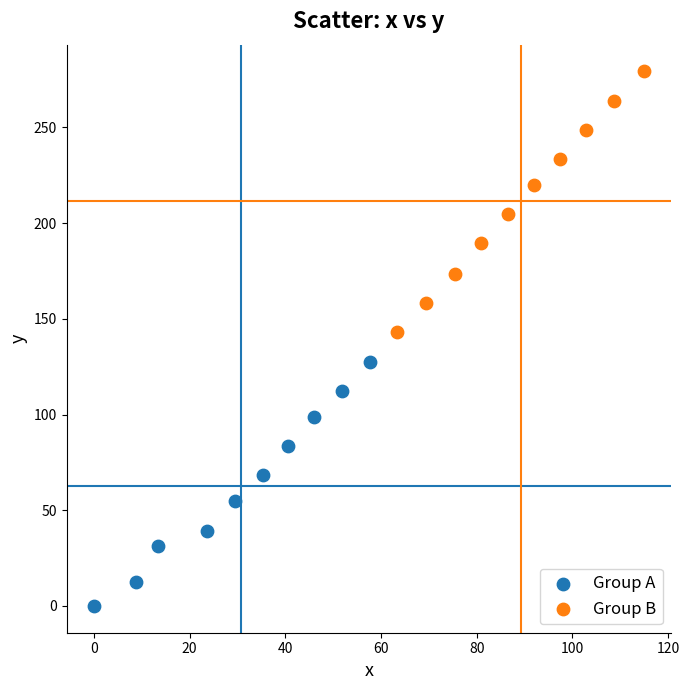

Which series contains the lowest Y value?

Group A